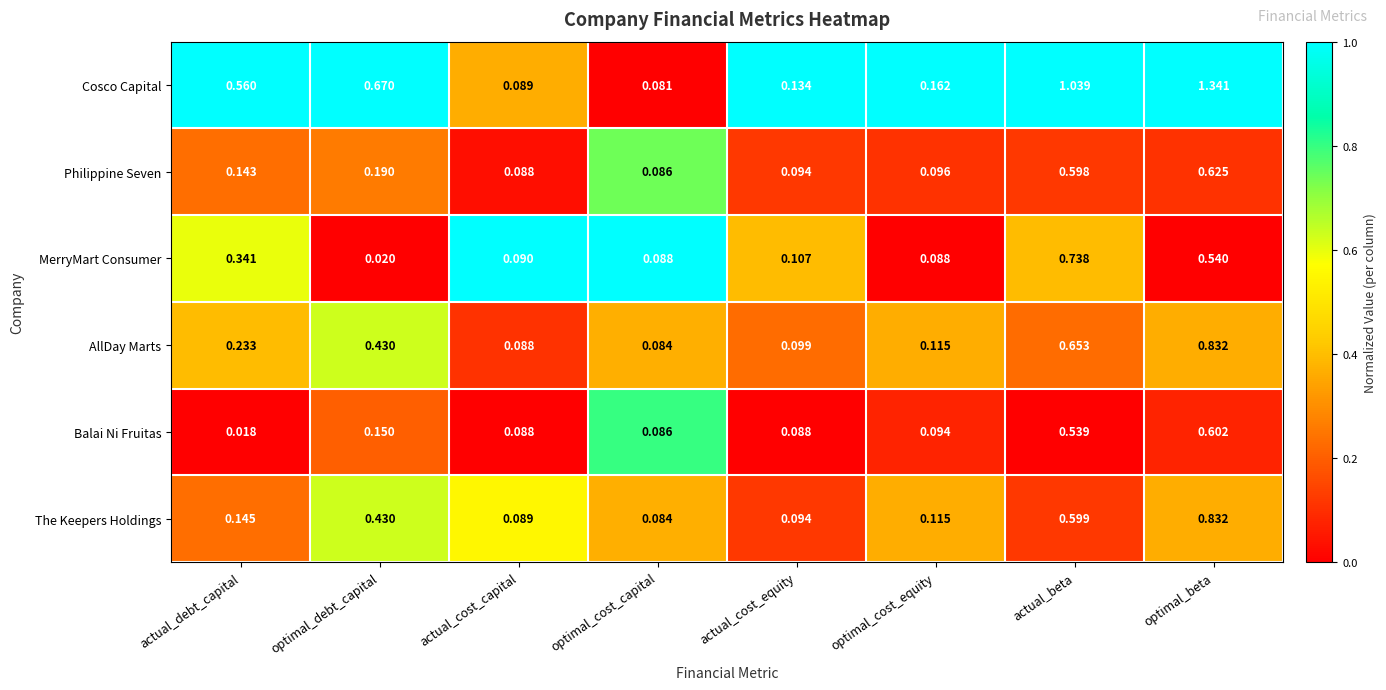

Which series changed the most between actual_cost_capital and optimal_beta?

Cosco Capital